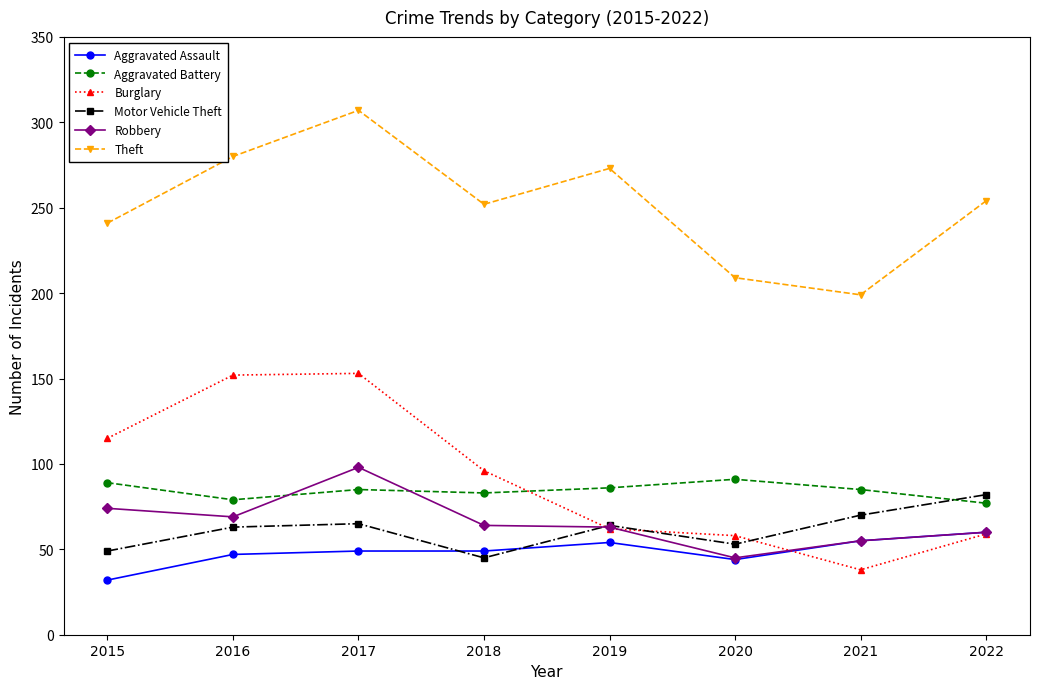

Is it true that Robbery equals 98 at 2022?

False